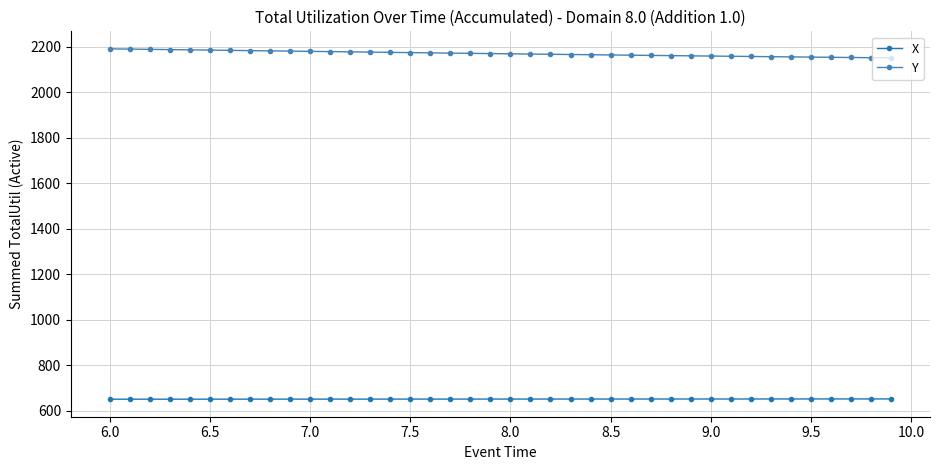

True or false: X and Y cross at least once.

False